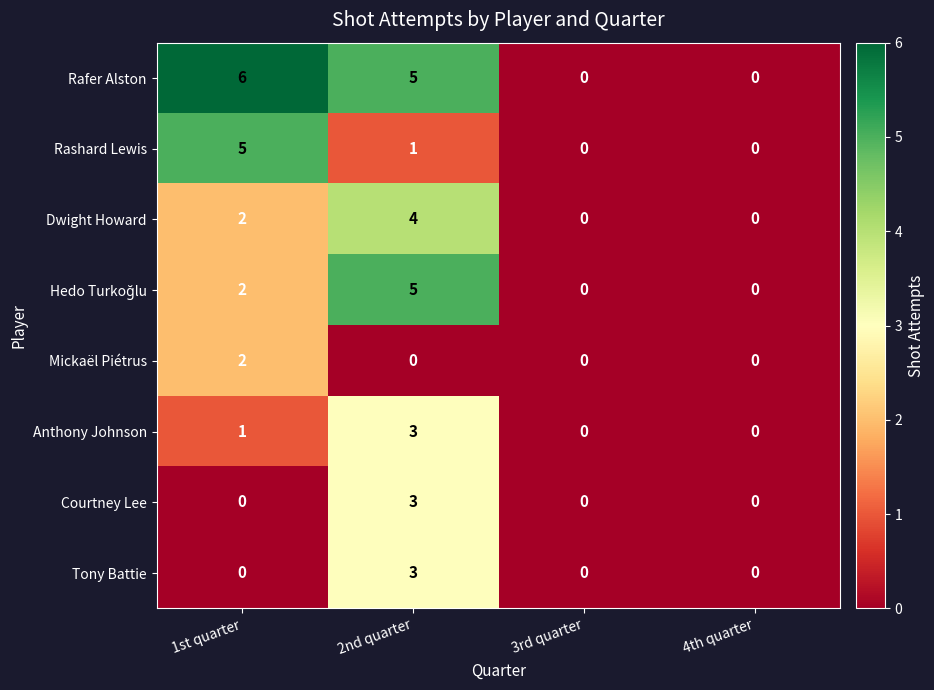

What value does the Rashard Lewis series have at 1st quarter?

5